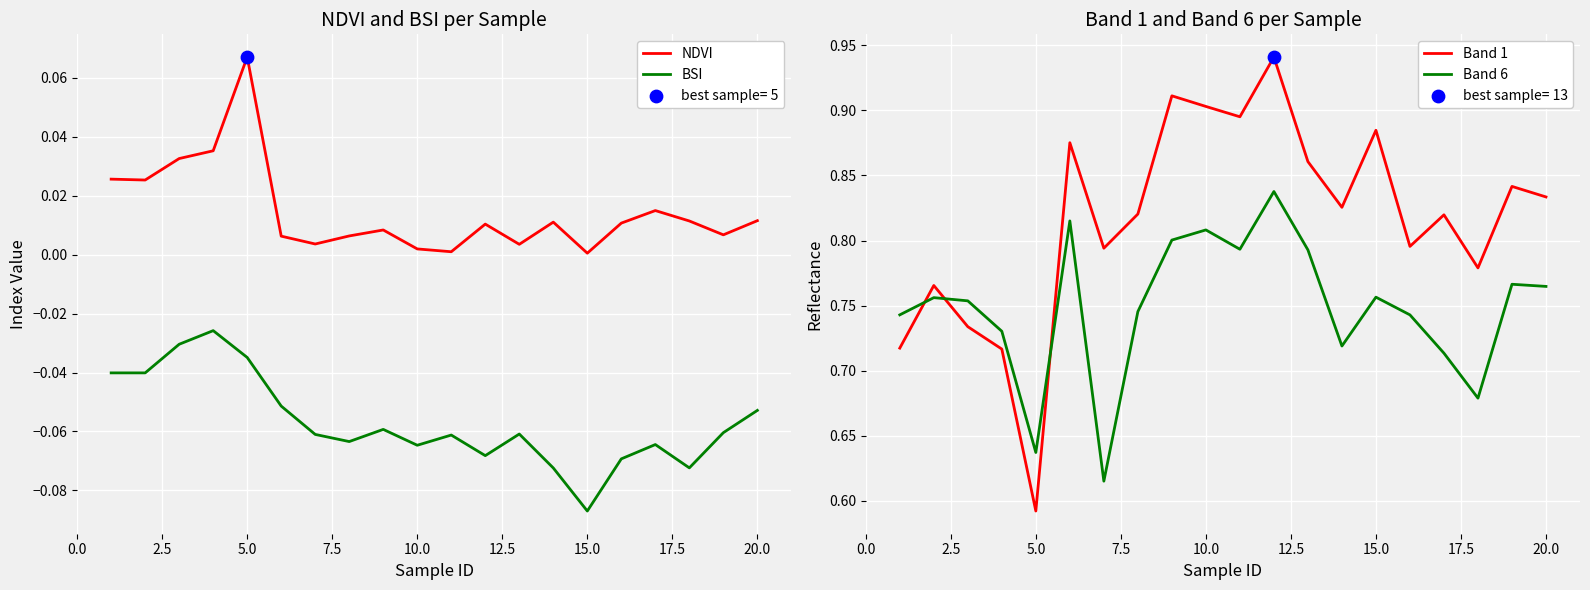

True or false: NDVI and BSI cross at least once.

False